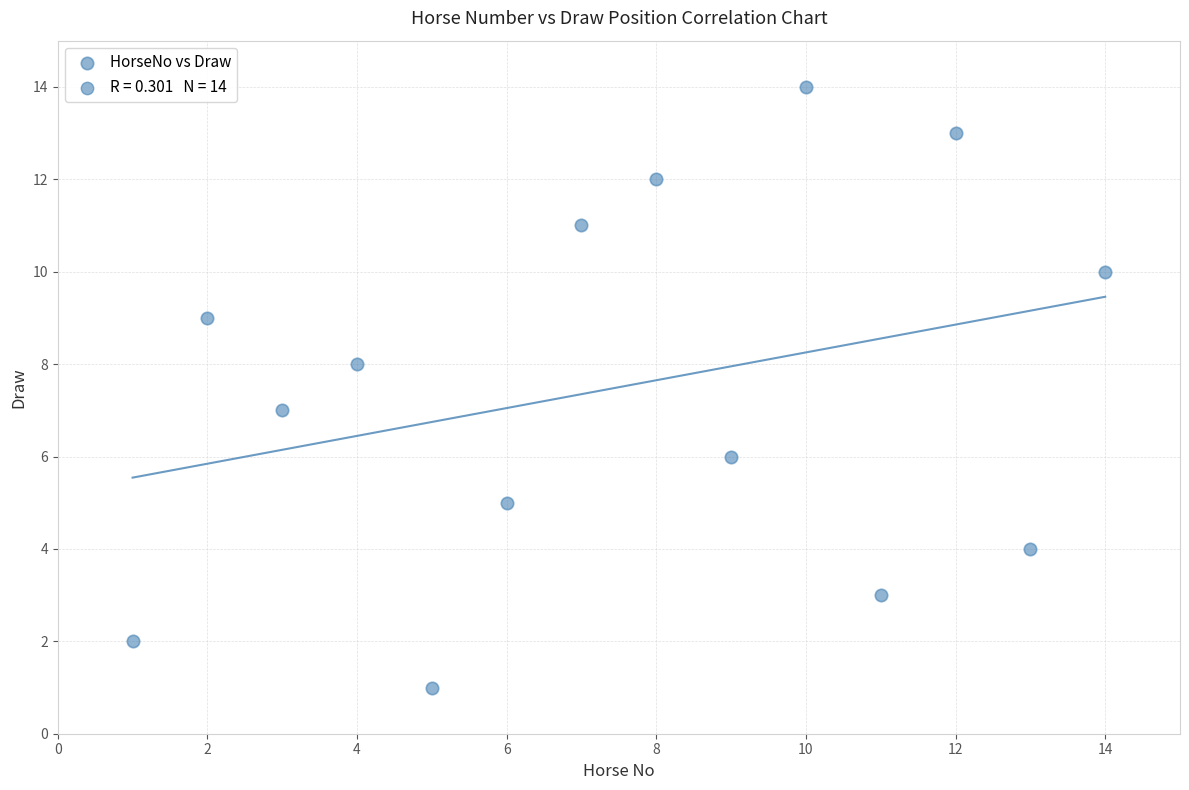

What is the range of Y values (max minus min)?

13